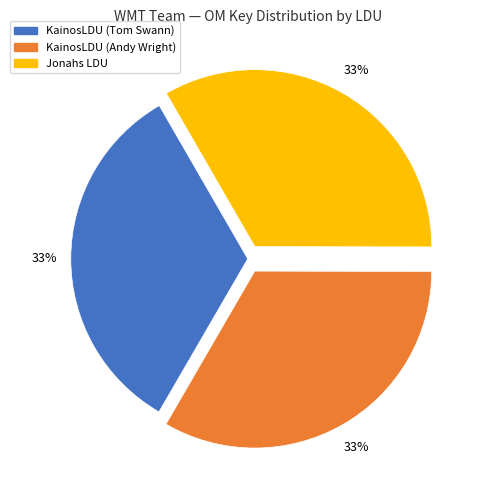

What is the ratio of the value at KainosLDU (Tom Swann) to the value at KainosLDU (Andy Wright)?

1.0